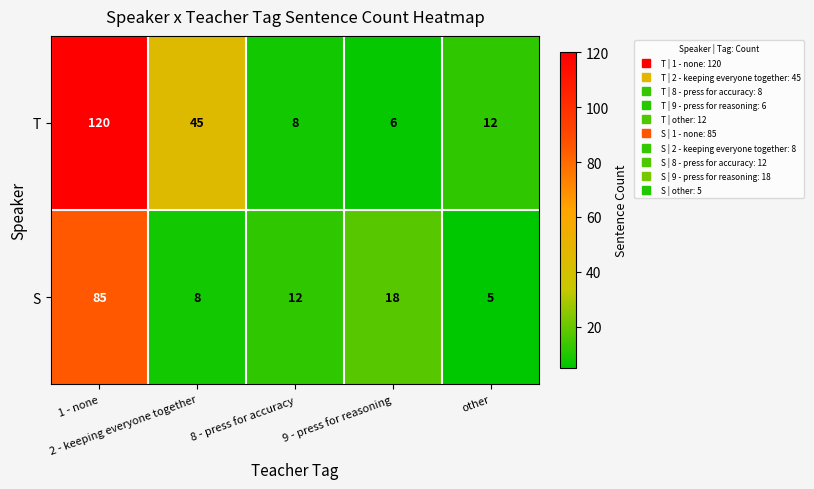

At how many categories does at least one series exceed 40?

2